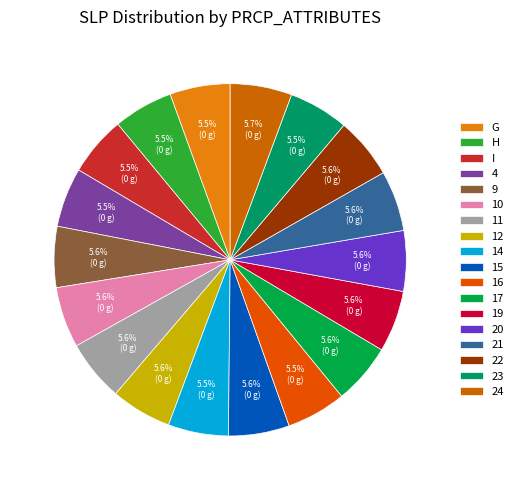

Count the number of slices in the pie.

18